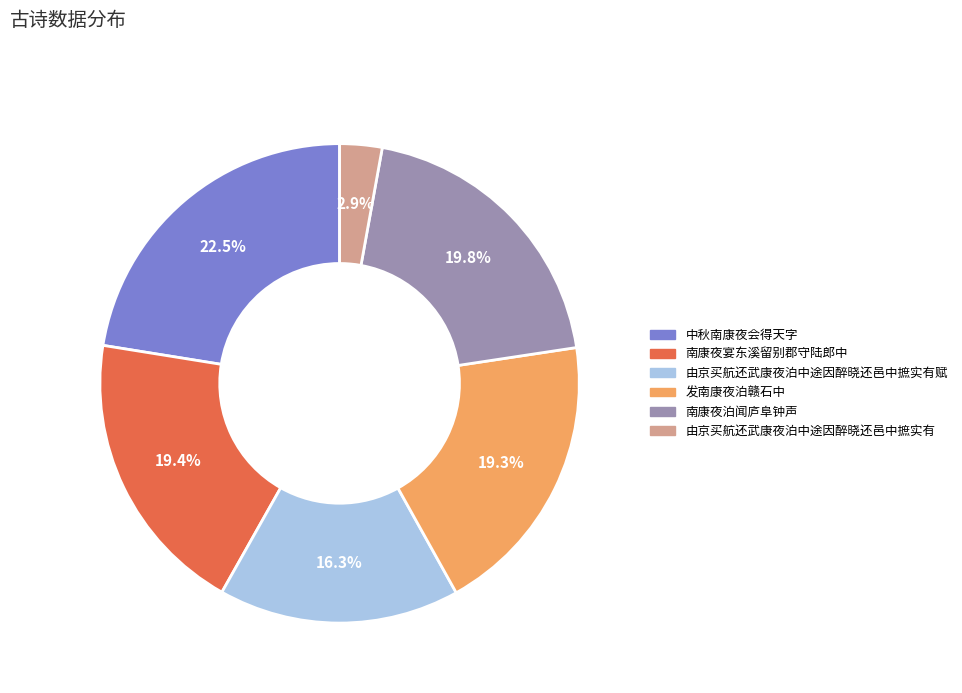

Which category has the smallest portion of the pie?

由京买航还武康夜泊中途因醉晓还邑中摭实有